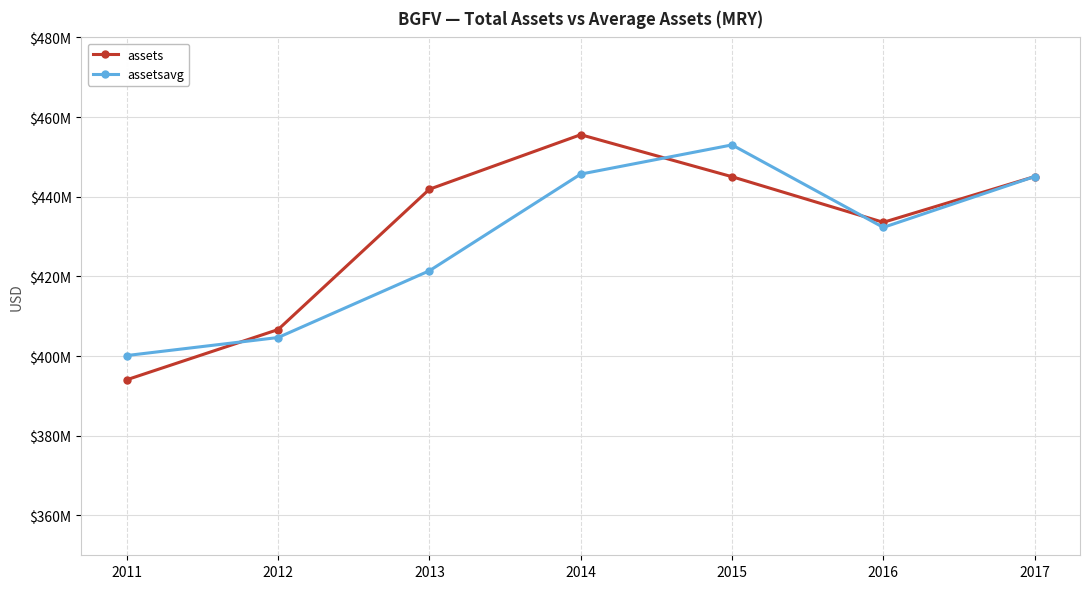

Does the chart have visible grid lines?

Yes